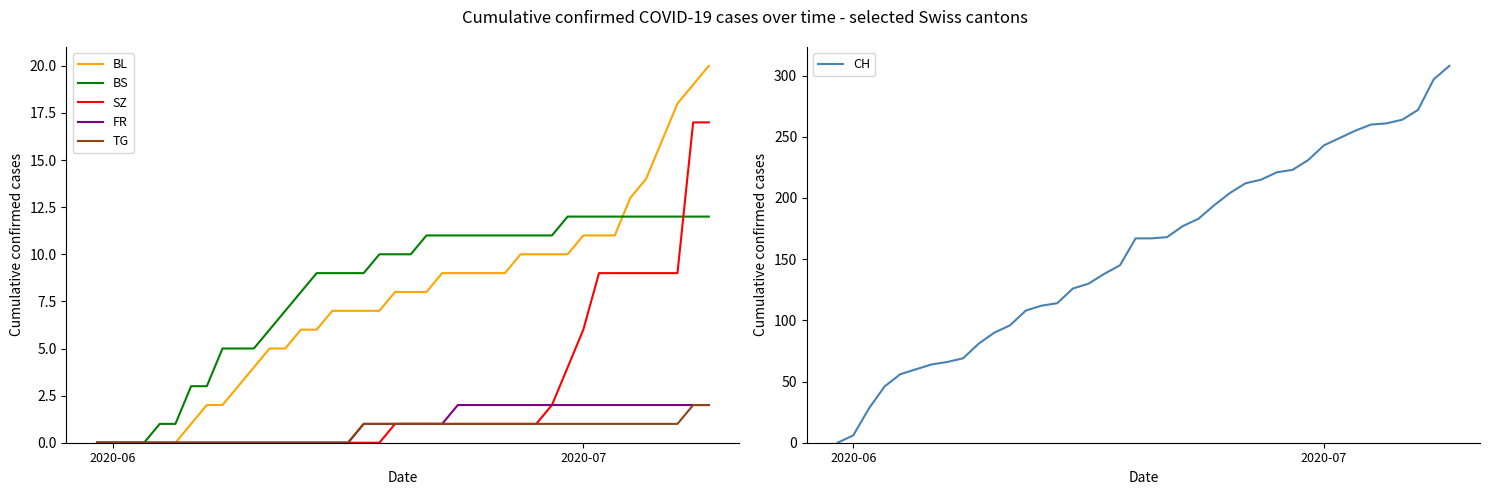

What is the average value of the CH series?

158